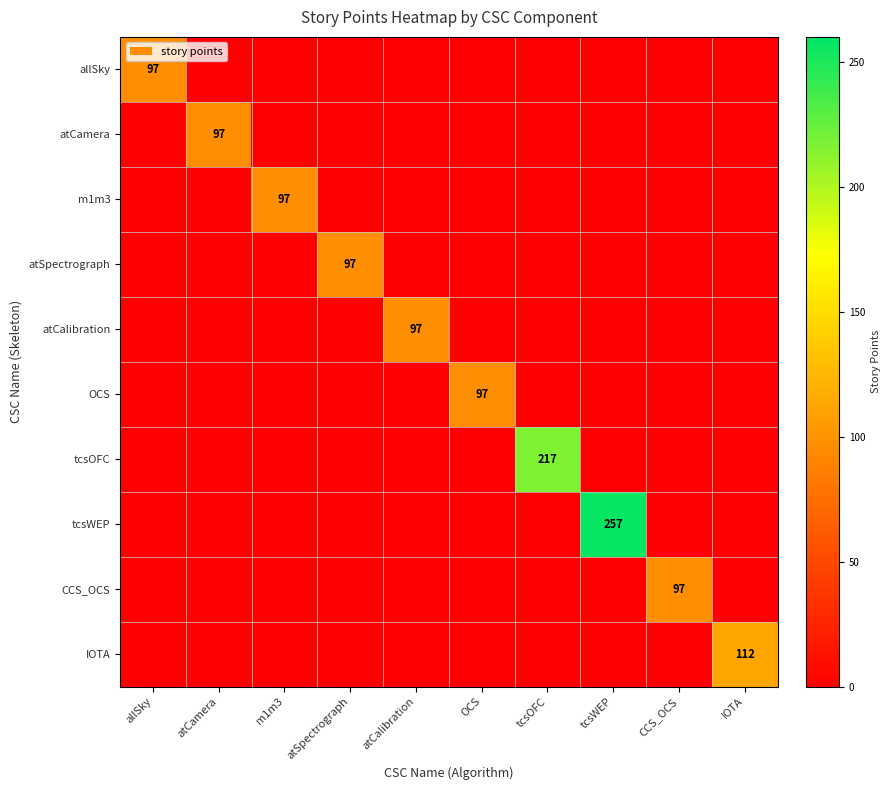

The value of atCalibration at atCalibration is 97. True or false?

True